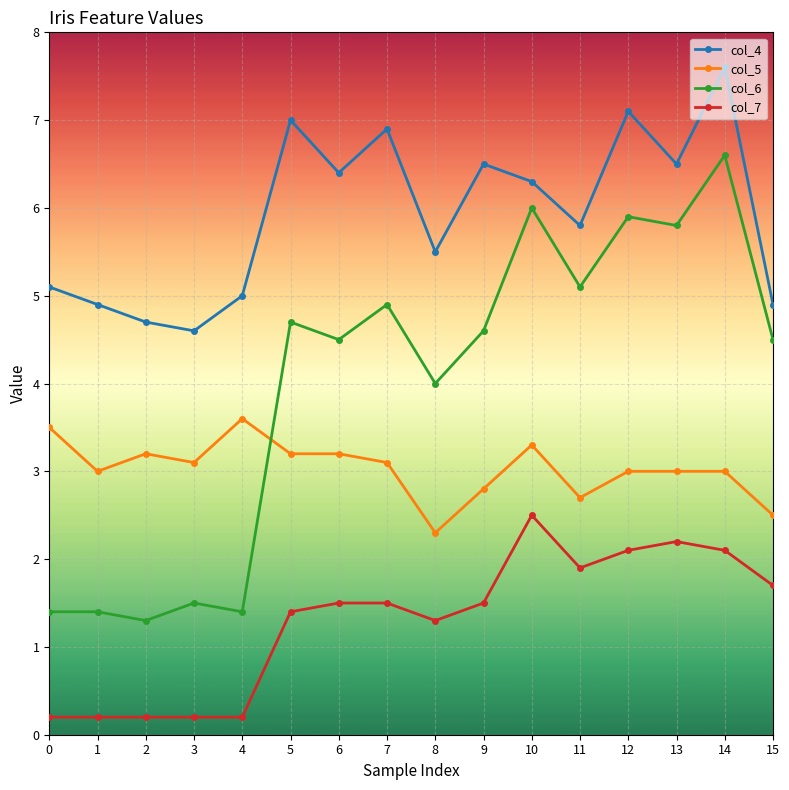

How many series are shown in this chart?

4